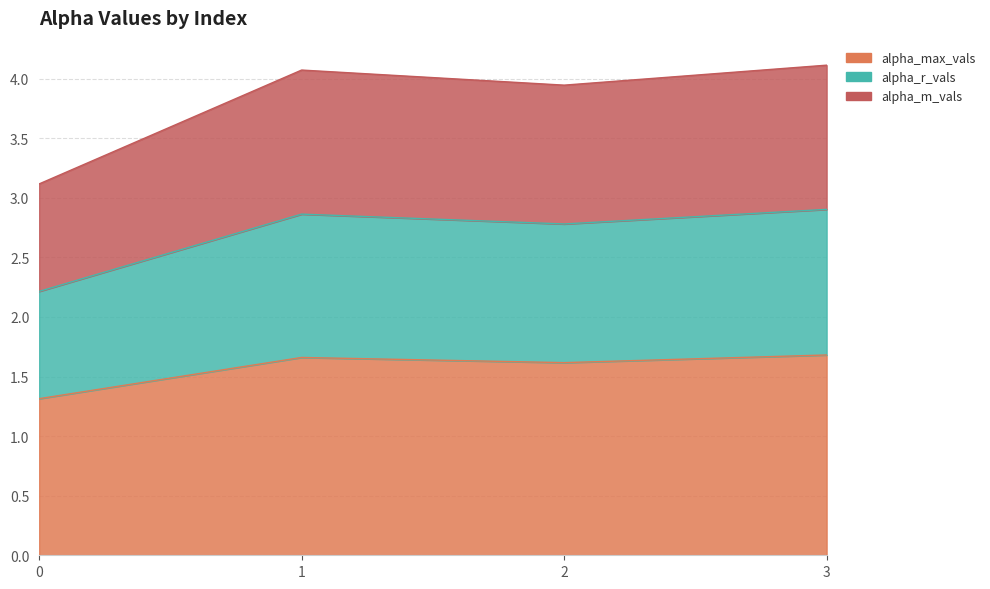

Which label corresponds to the largest value in the chart?

3